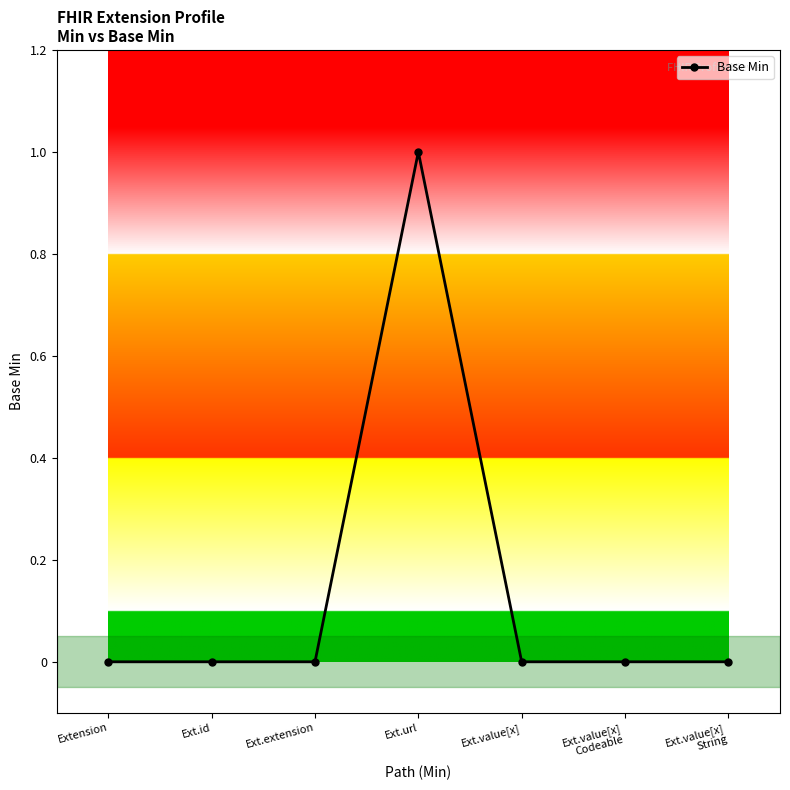

Is it true that the value at Ext.url is 1?

True